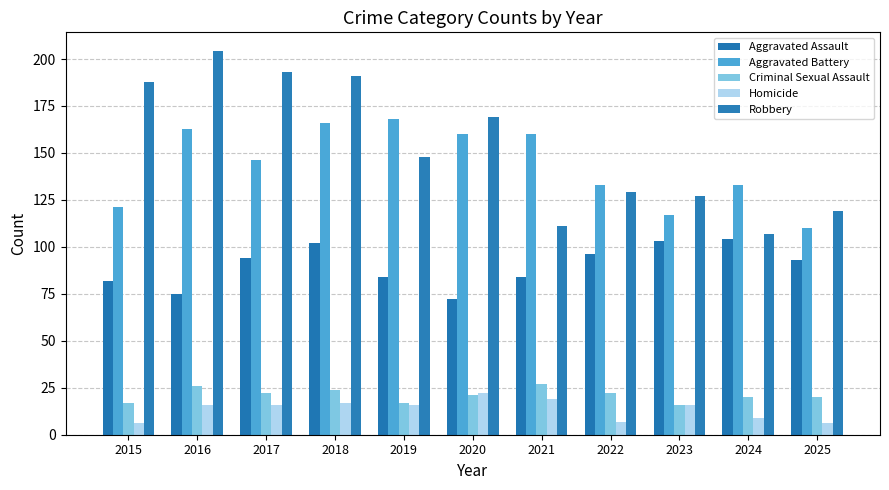

The value of Criminal Sexual Assault at 2016 is 8. True or false?

False